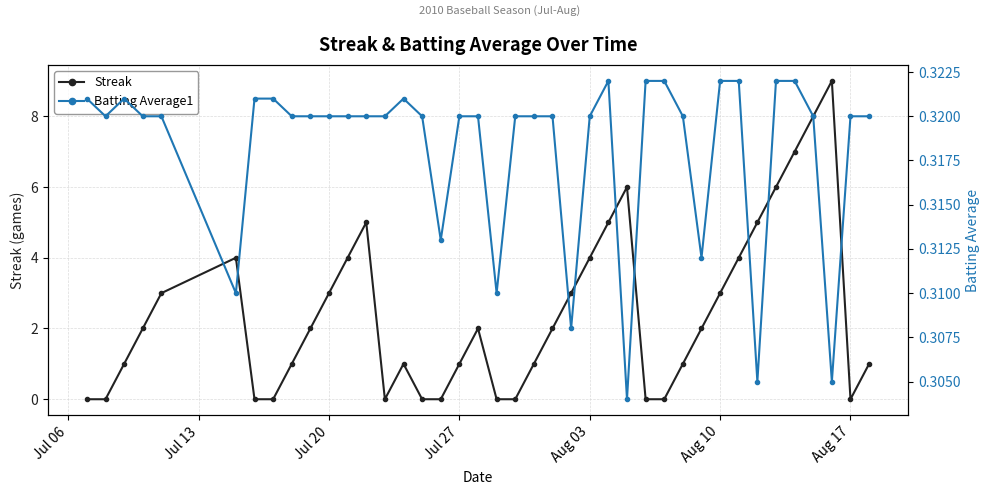

True or false: Streak has more than 2 points higher than both neighbors.

True